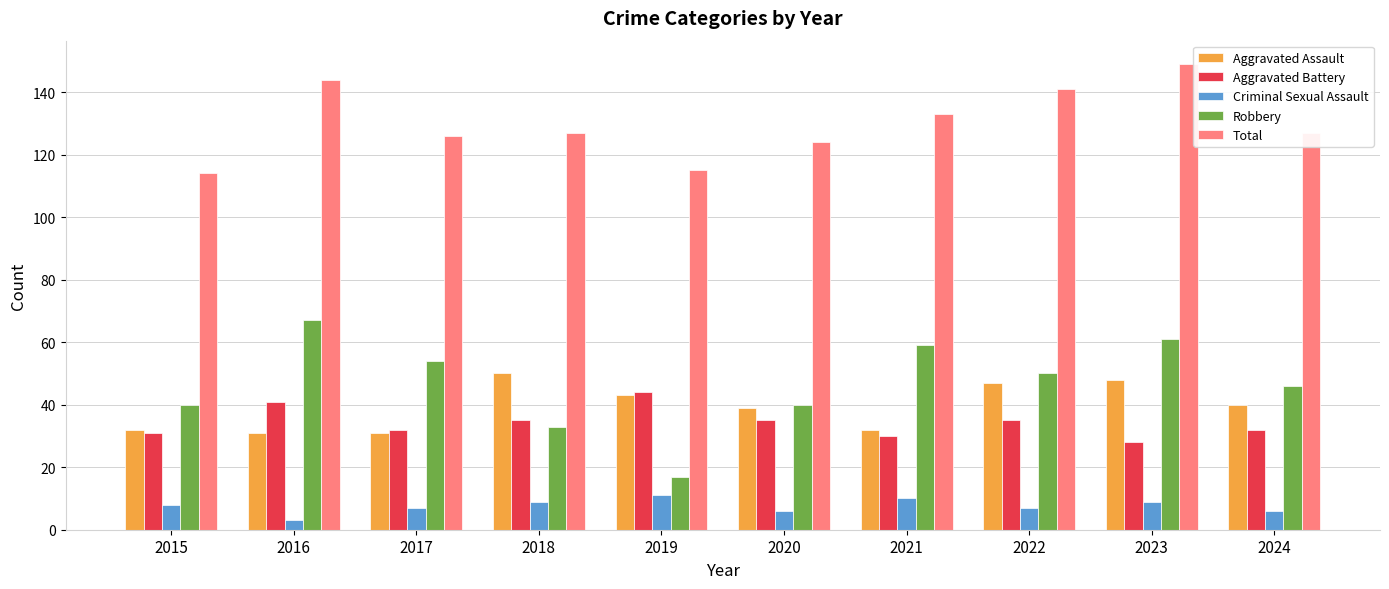

What is the smallest value displayed?

3